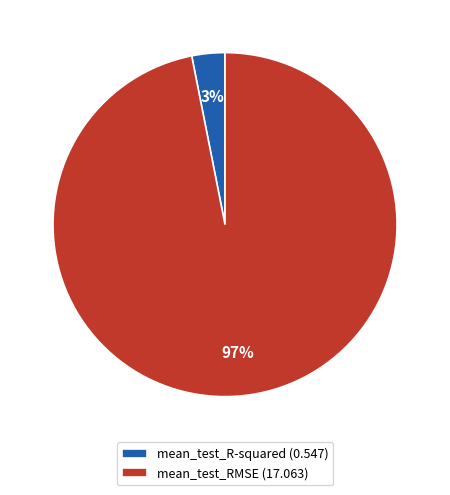

Count the number of slices in the pie.

2